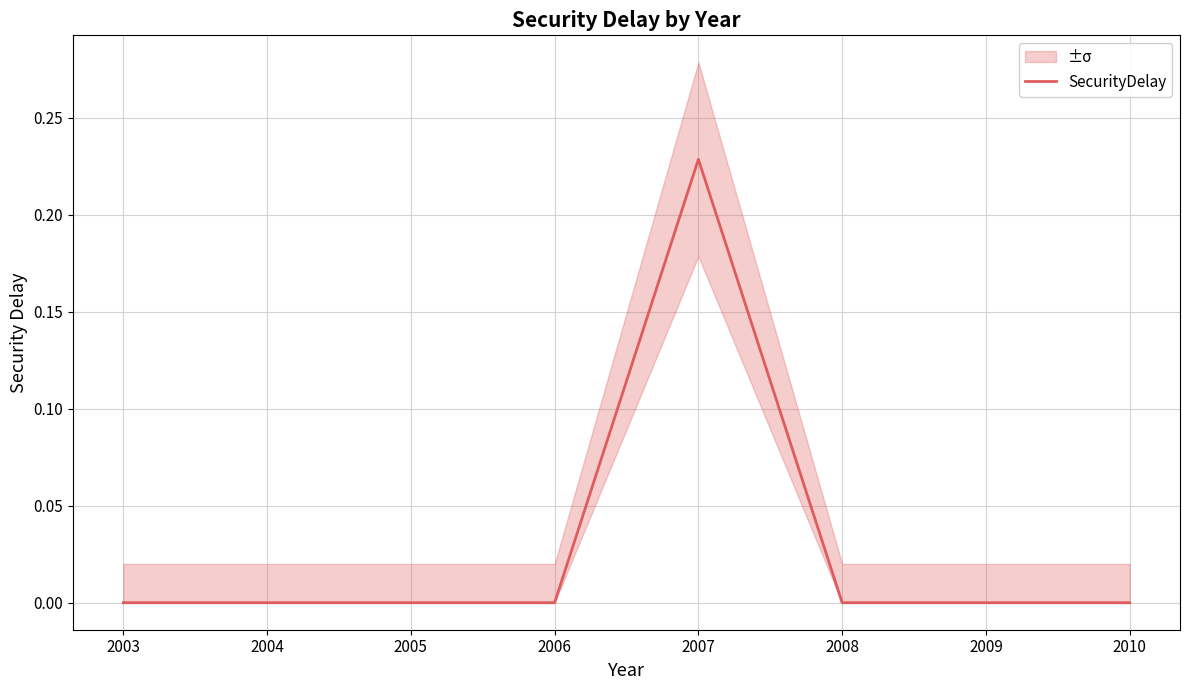

True or false: the data shows 0.2 at 2007.

True